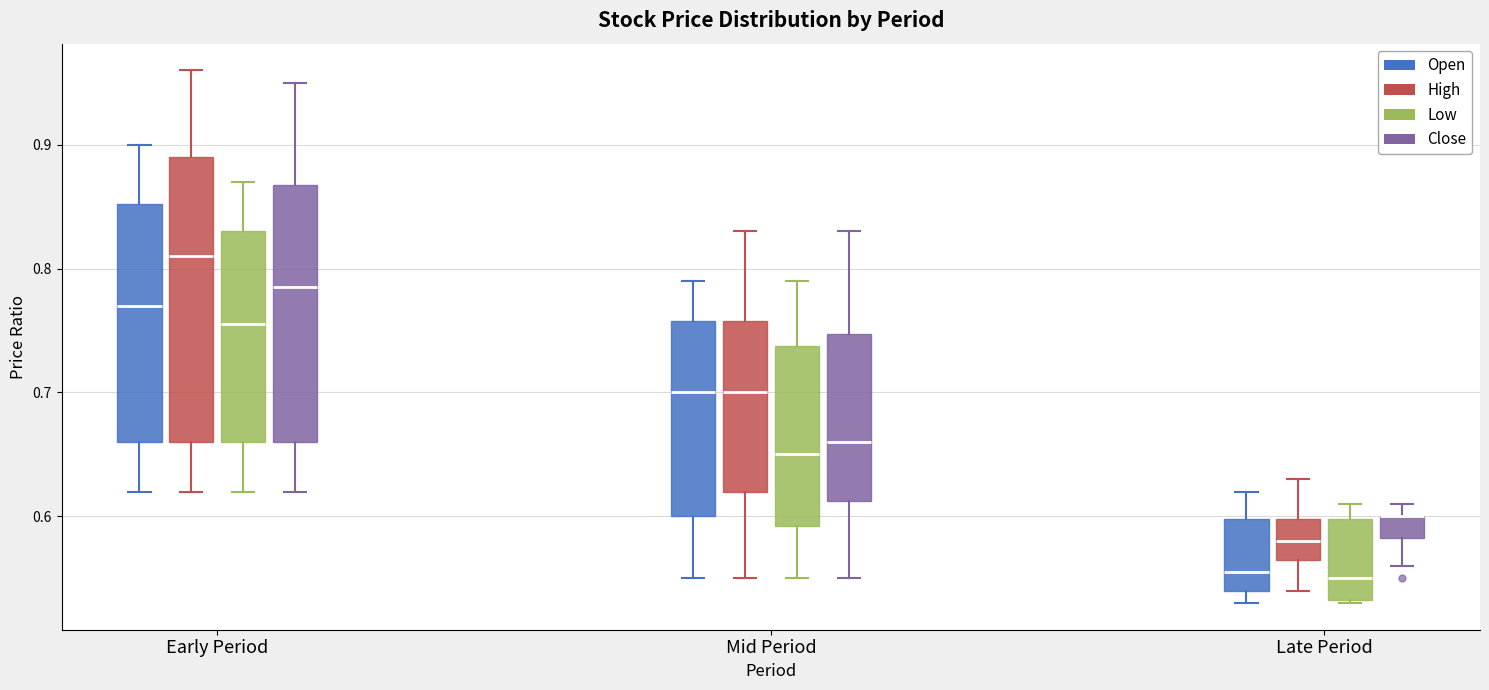

Where is the lower edge of the box for Mid Period (Close) on the y-axis? The values are not printed on the chart, so give them approximately, as read against the axis.

0.61